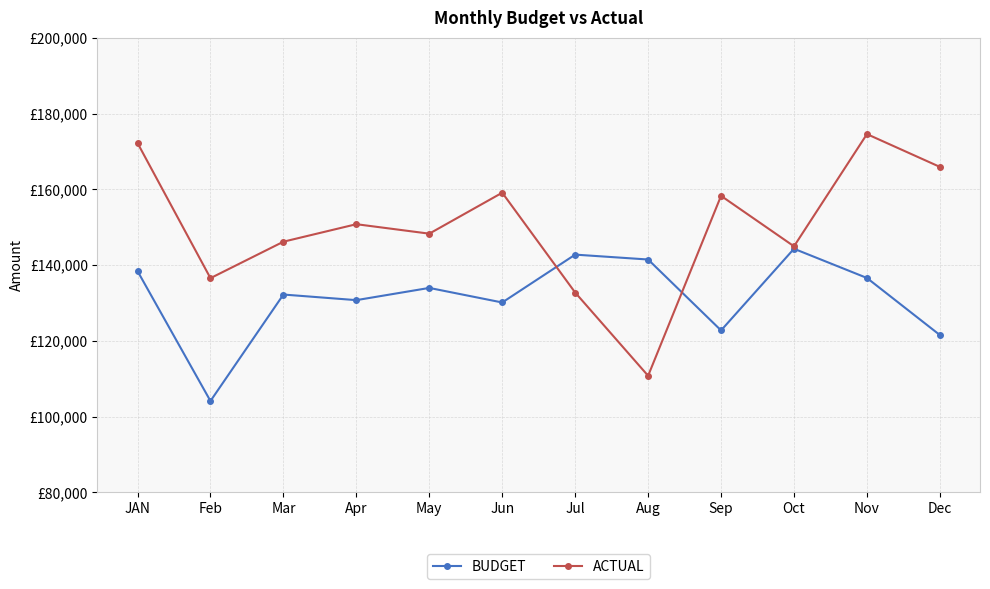

Reading left to right, extract all data points from this chart.

BUDGET: 138416	104122	132224	130746	133972	130127	142762	141470	122757	144308	136597	121534
ACTUAL: 172220	136549	146172	150792	148293	159105	132750	110783	158273	144953	174575	165918